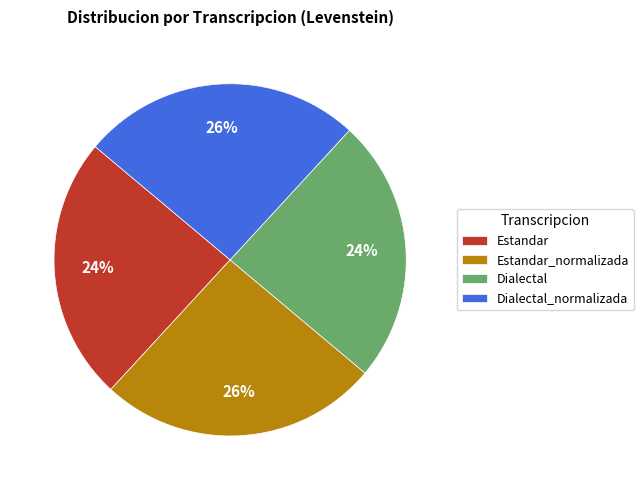

Count the number of slices in the pie.

4